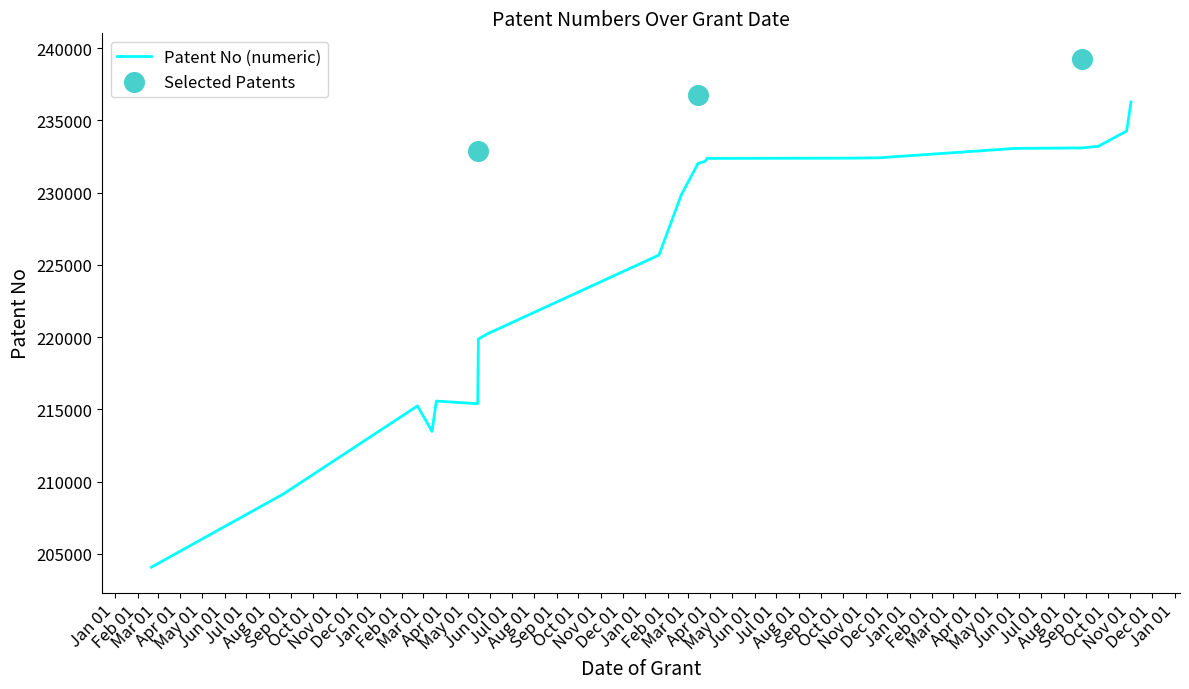

What is the ratio of the value at 2010-05-26 to the value at 2008-05-16?

1.1